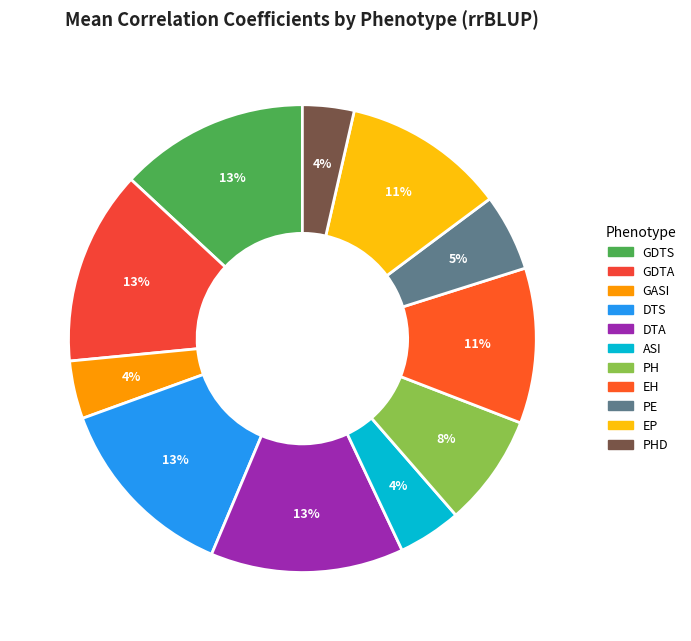

Rank the categories by value from highest to lowest.

GDTA, DTA, DTS, GDTS, EP, EH, PH, PE, ASI, GASI, PHD